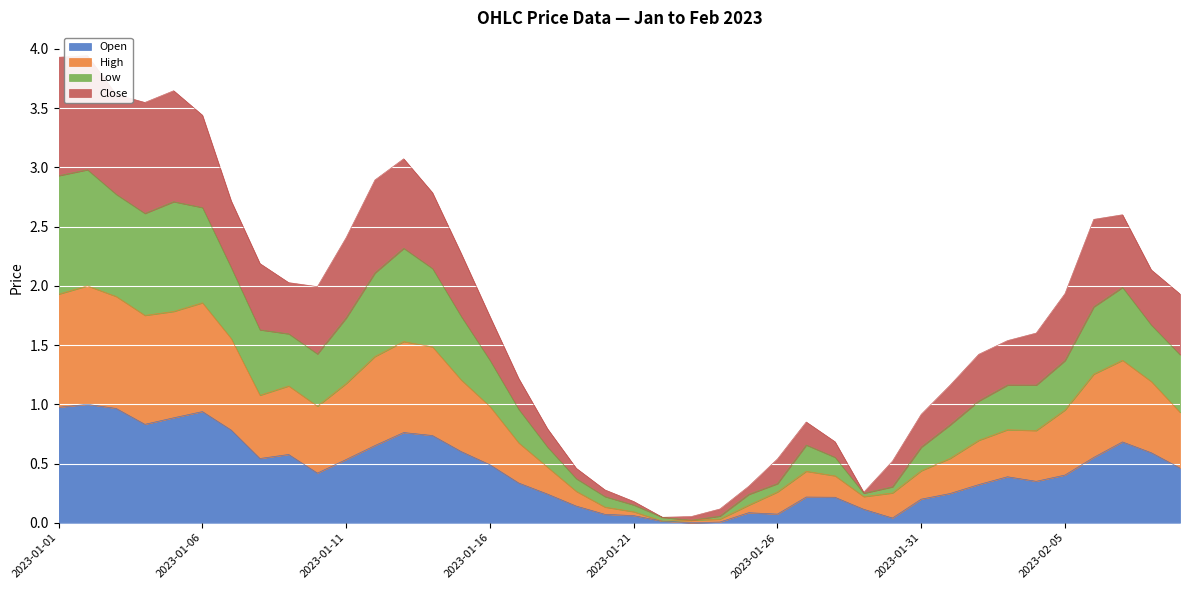

Which has a higher value, 2023-01-29 or 2023-01-27?

2023-01-27